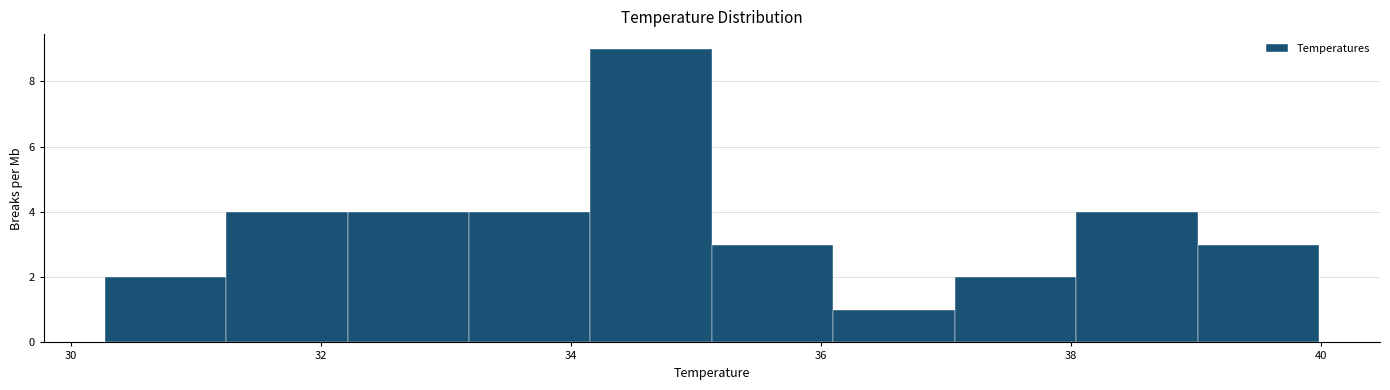

Reading left to right, transcribe this chart: for each bar, give the range it covers on the x-axis and its height. Neither the bar edges nor the heights are printed on the chart, so give them approximately, as read against the axes.

30.2 to 31.2: 2
31.2 to 32.2: 4
32.2 to 33.2: 4
33.2 to 34.2: 4
34.2 to 35.2: 9
35.2 to 36.2: 3
36.2 to 37.0: 1
37.0 to 38.0: 2
38.0 to 39.0: 4
39.0 to 40.0: 3